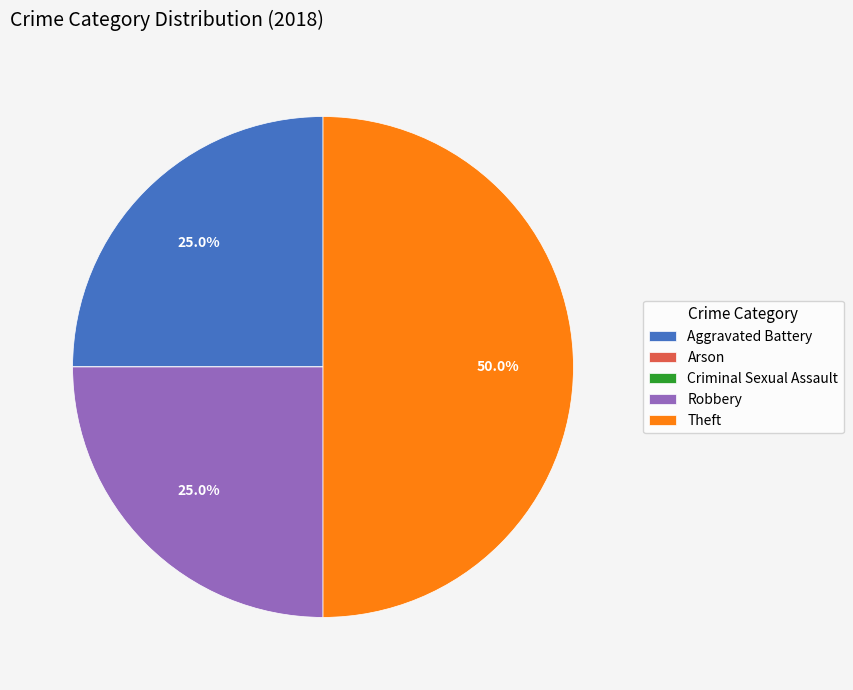

To the nearest percent, what is the difference between the largest and smallest slice percentages?

50%